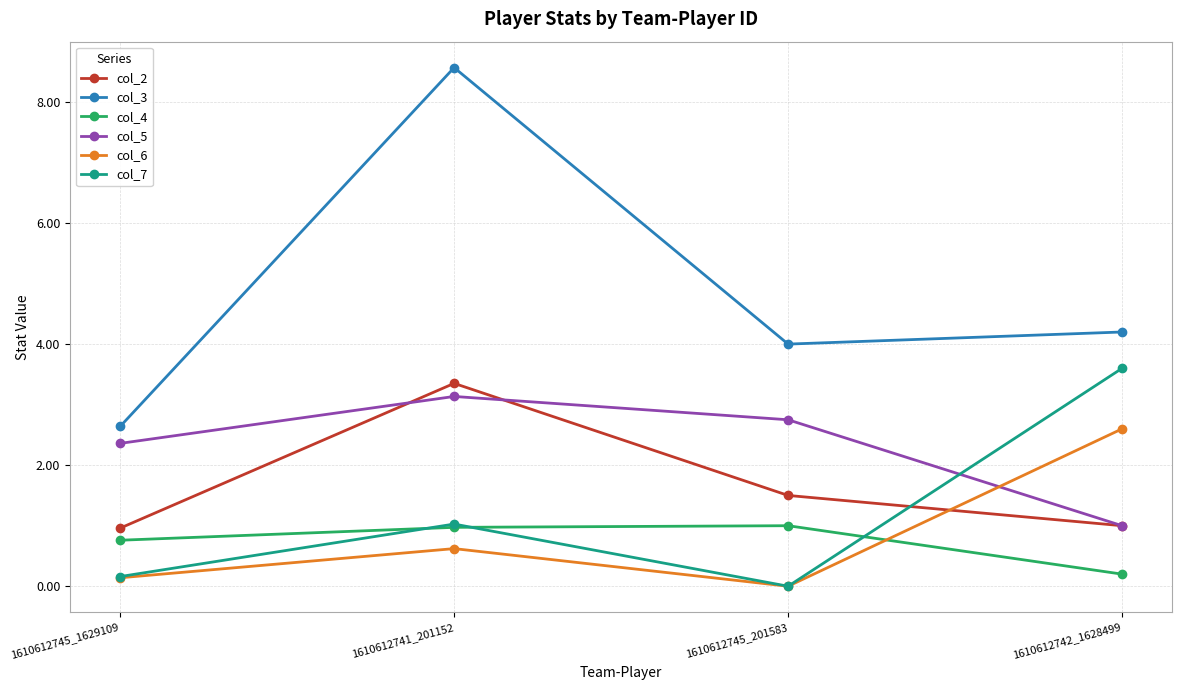

True or false: col_4 has more than 0 interior local peaks.

True